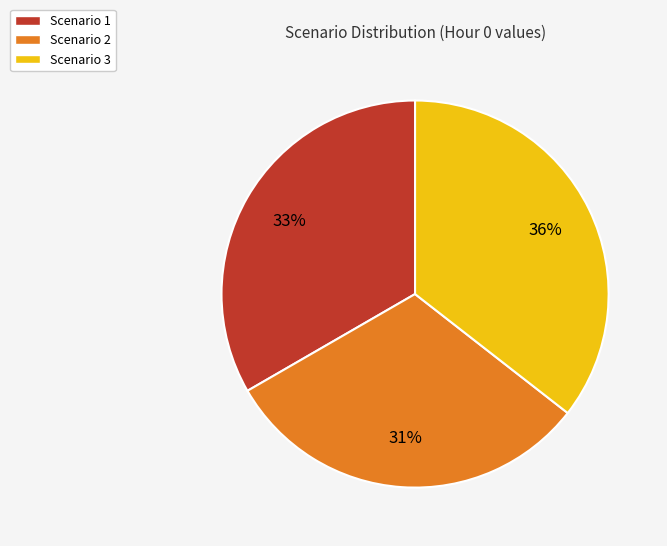

Between Scenario 3 and Scenario 1, which is larger?

Scenario 3